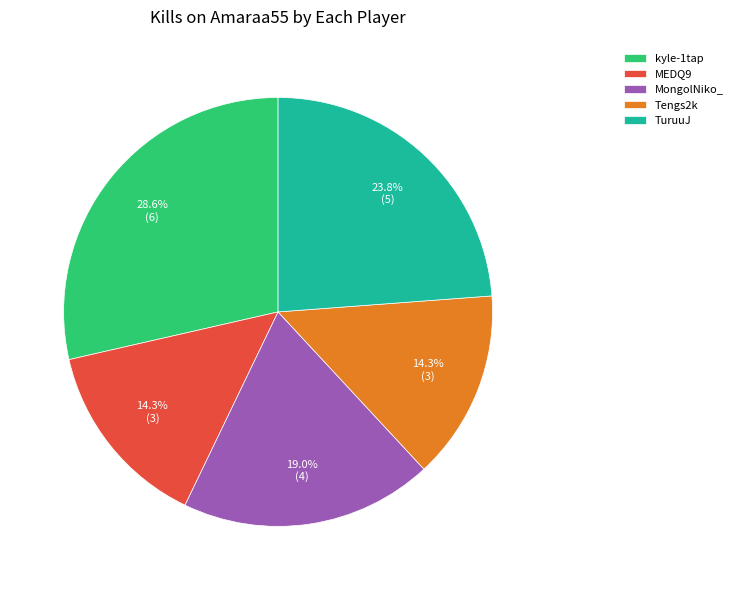

Combined, do Tengs2k and kyle-1tap account for over 50%?

No